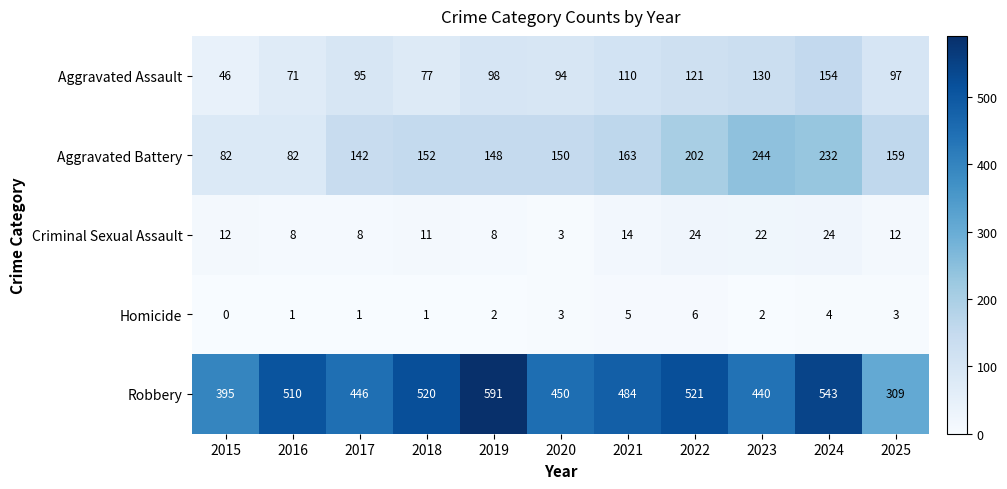

At which category is the sum across all series the highest?

2024